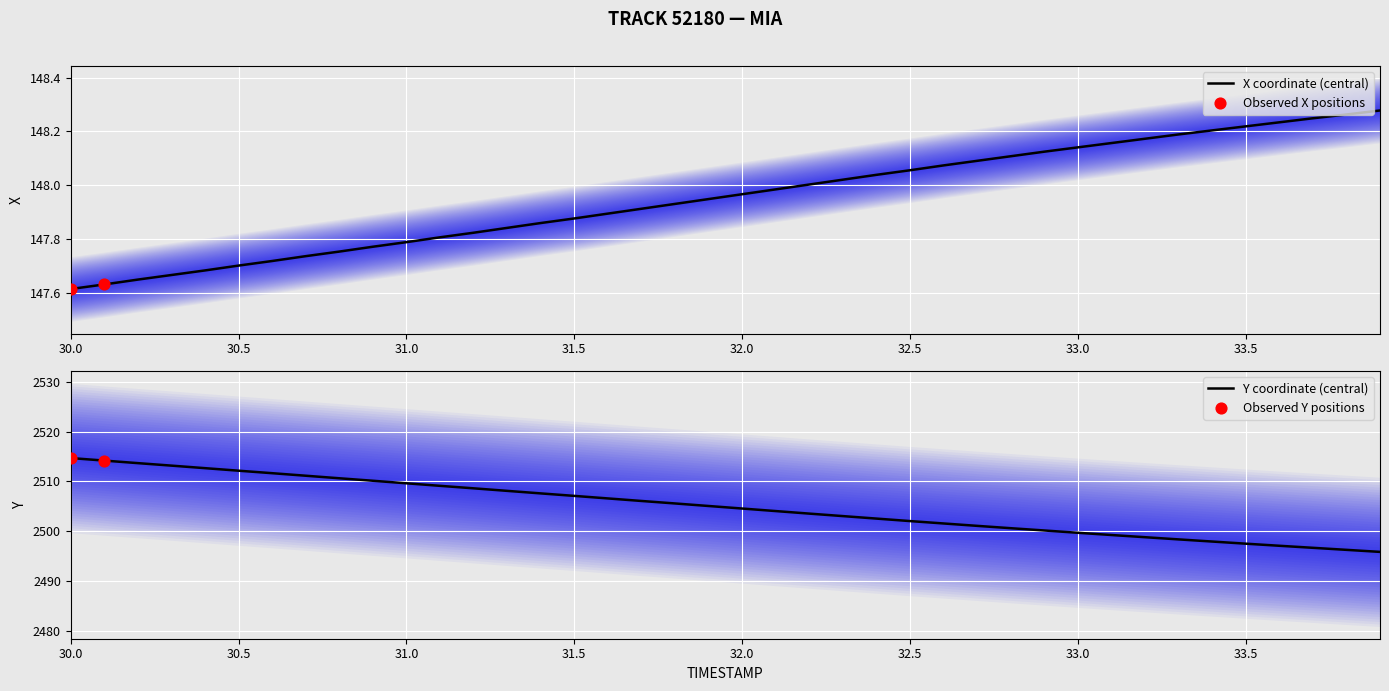

What is the lowest value of the Y coordinate (central) series?

2495.8